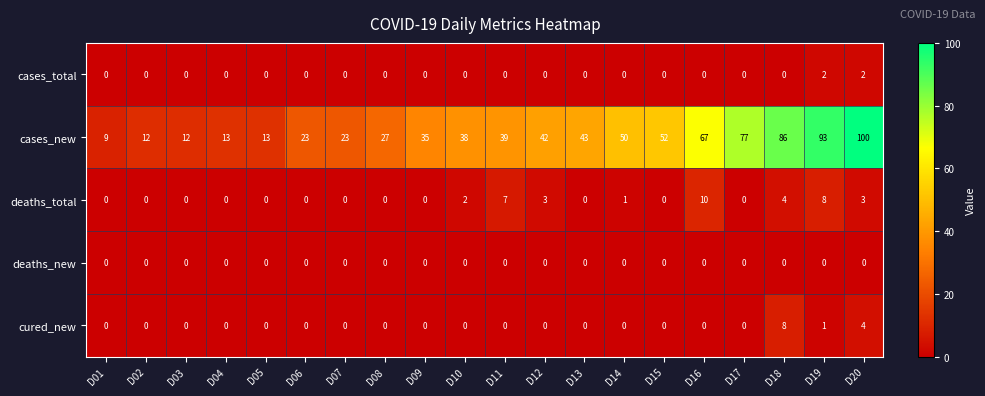

Is it true that cases_new equals 5 at D03?

False